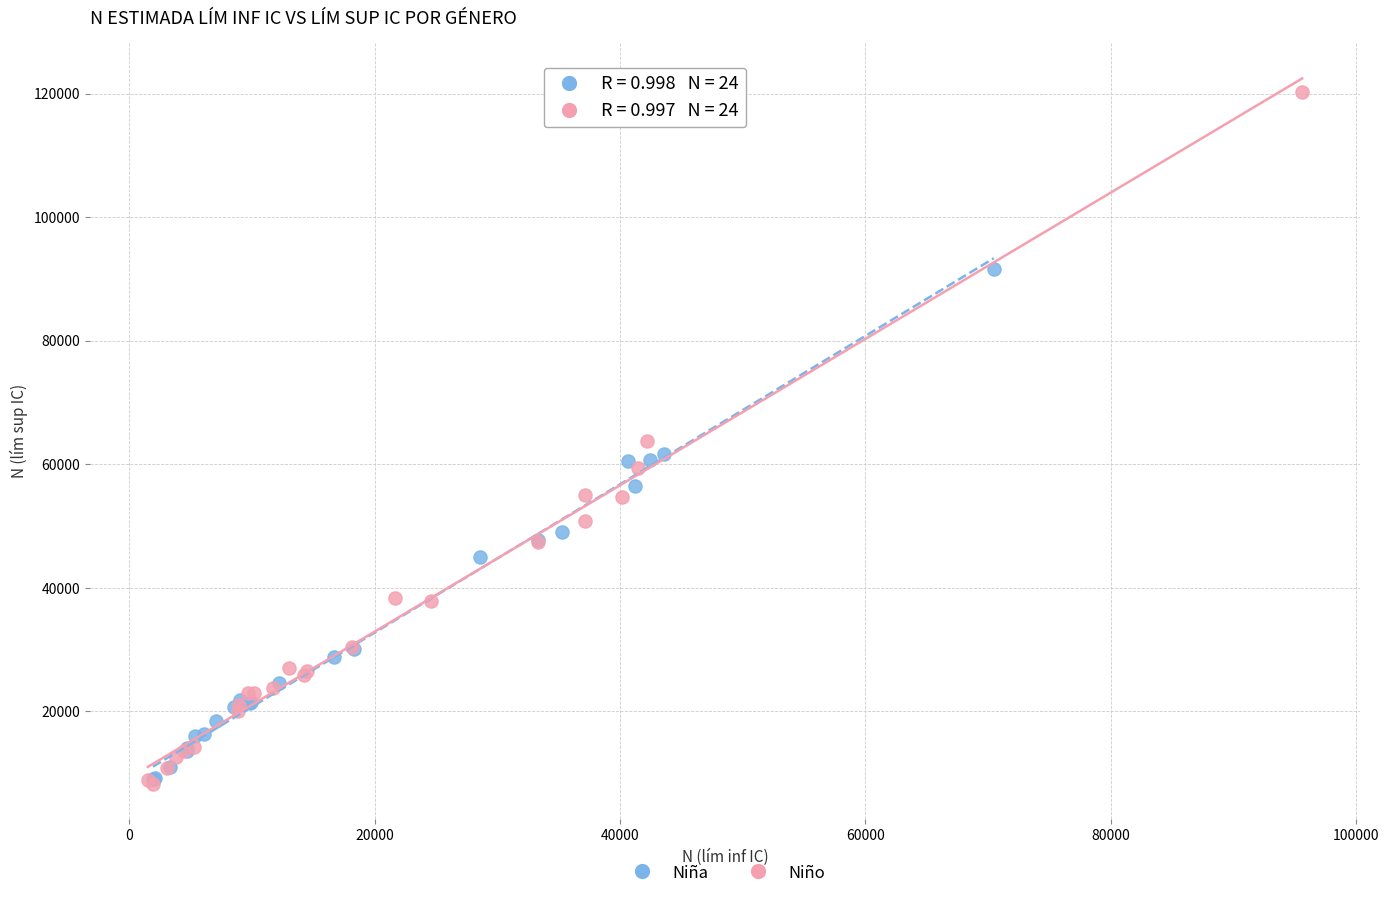

Which series has the widest spread of Y values?

Niño